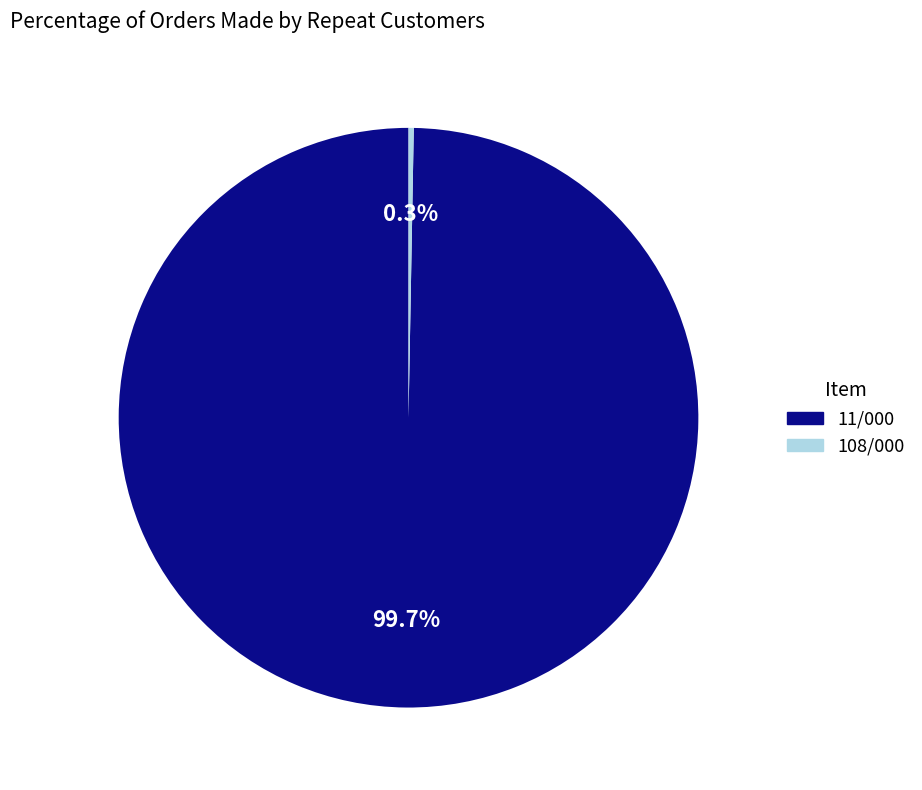

What is the smallest slice in the pie chart?

108/000